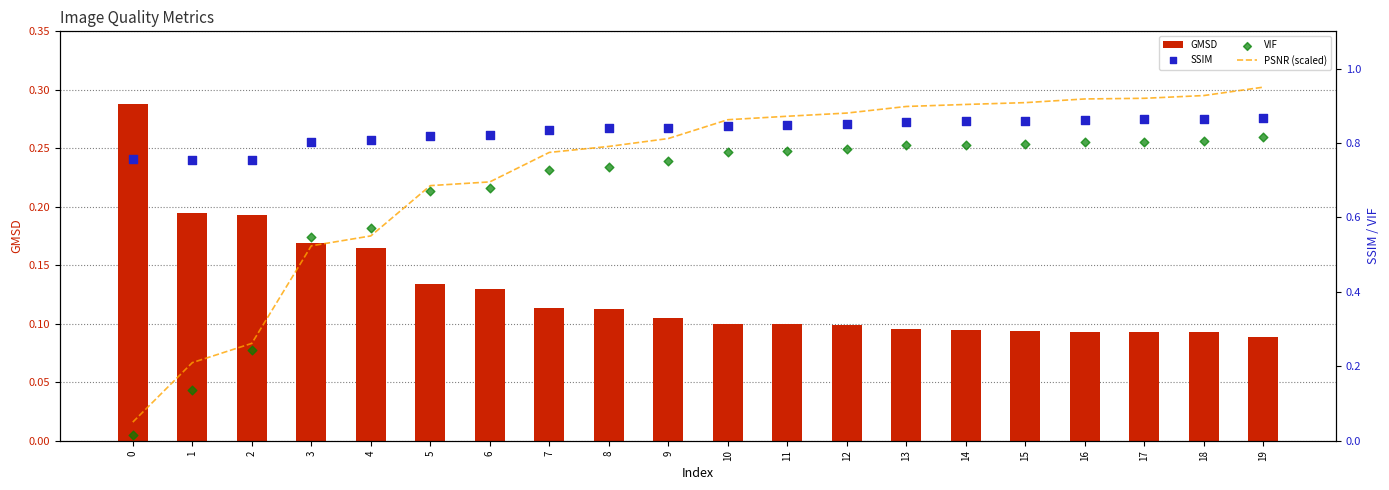

At which category is the sum across all series the highest?

19